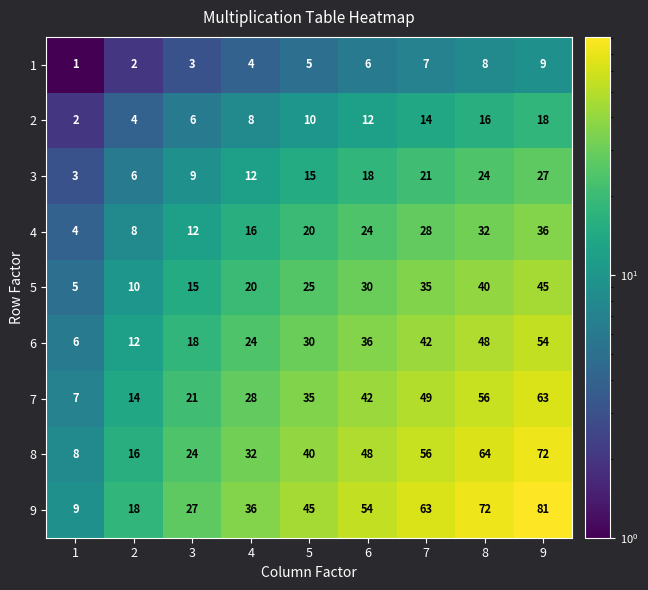

List the labels in order of 4 value, smallest first.

1, 2, 3, 4, 5, 6, 7, 8, 9